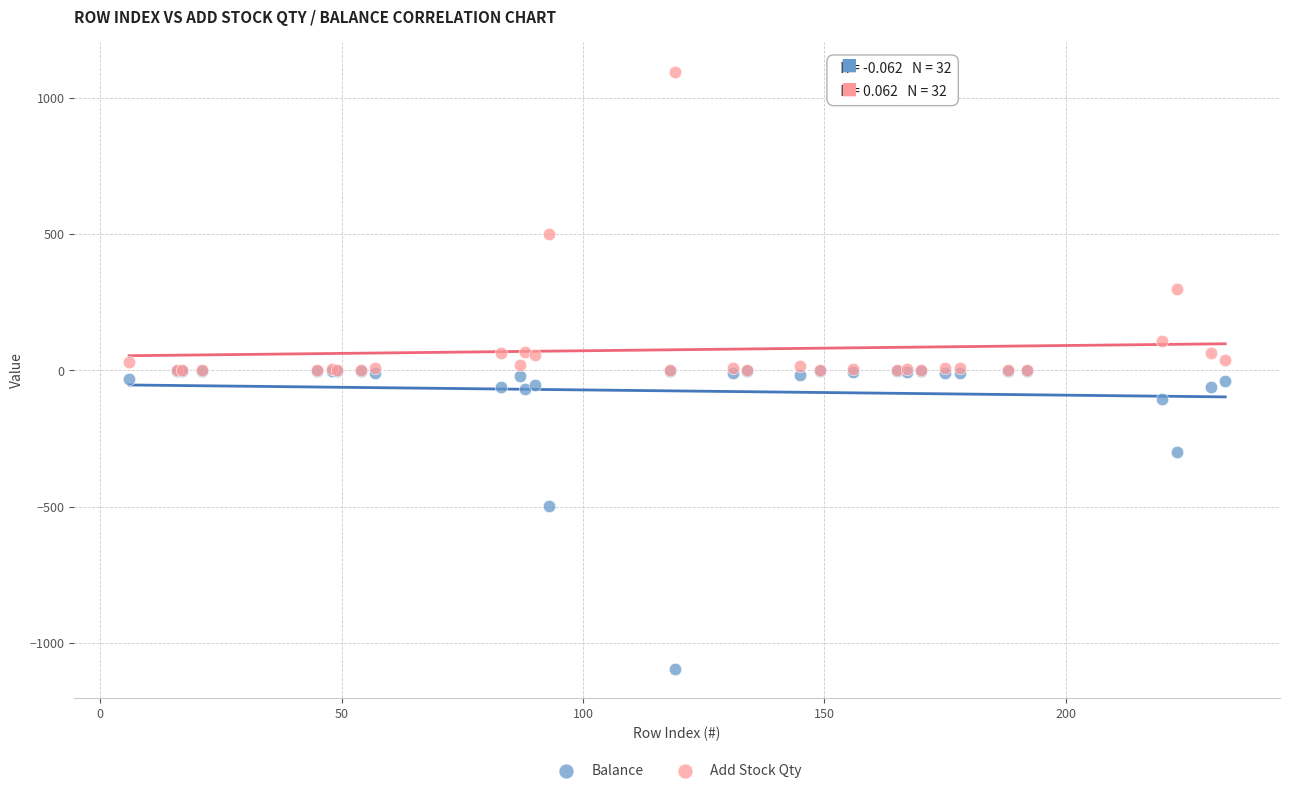

In the Add Stock Qty series, what Y value is closest to 548?

499